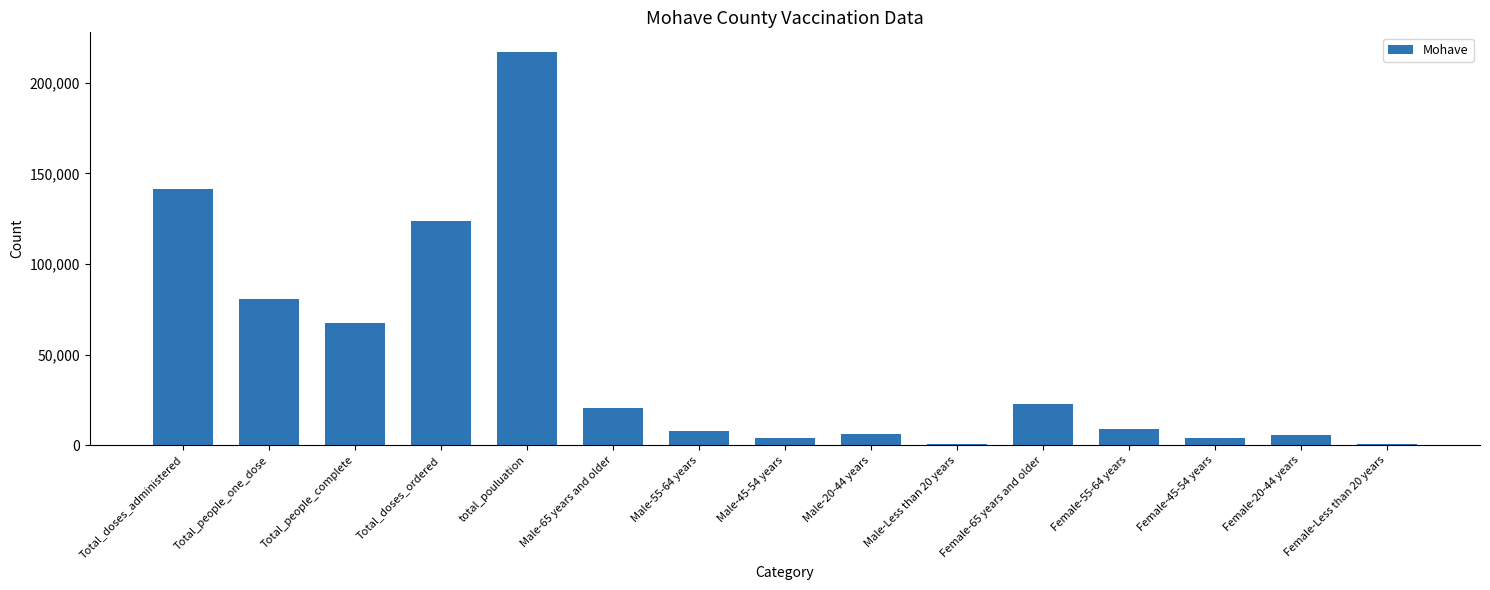

What is the average value?

47346